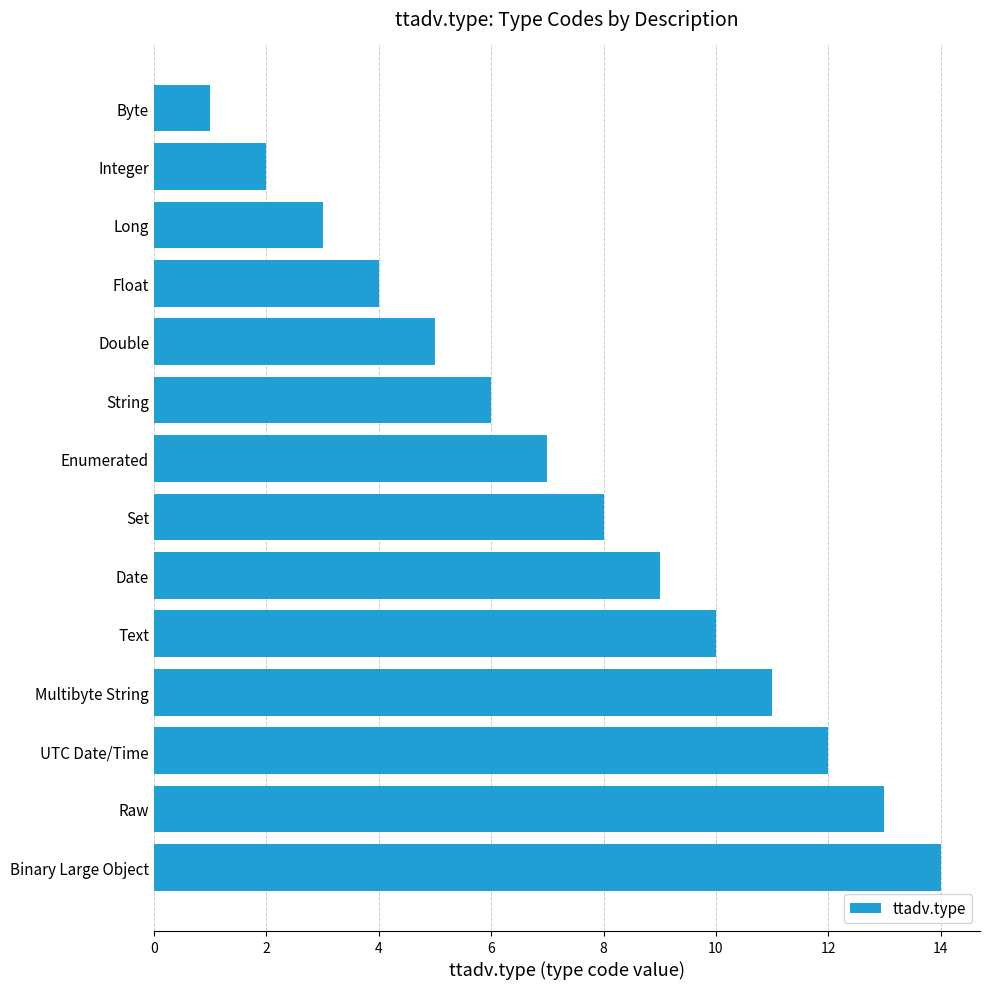

What is the sum of all values?

105